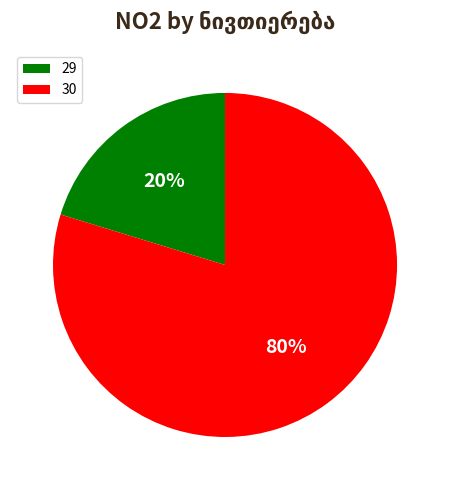

Which slice is the largest?

30